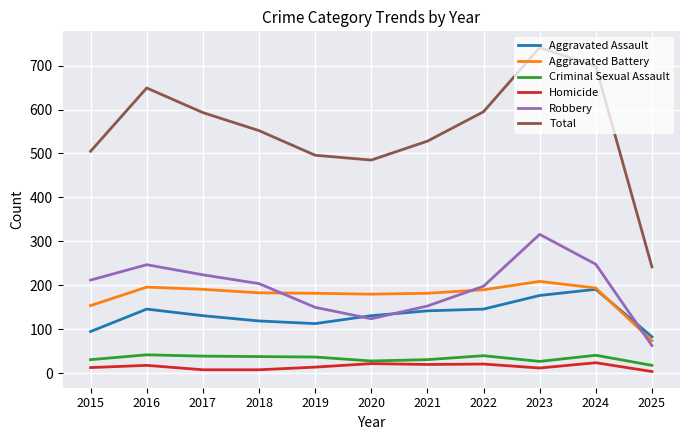

Is the value of Total at 2017 greater than the value of Homicide at 2018?

Yes